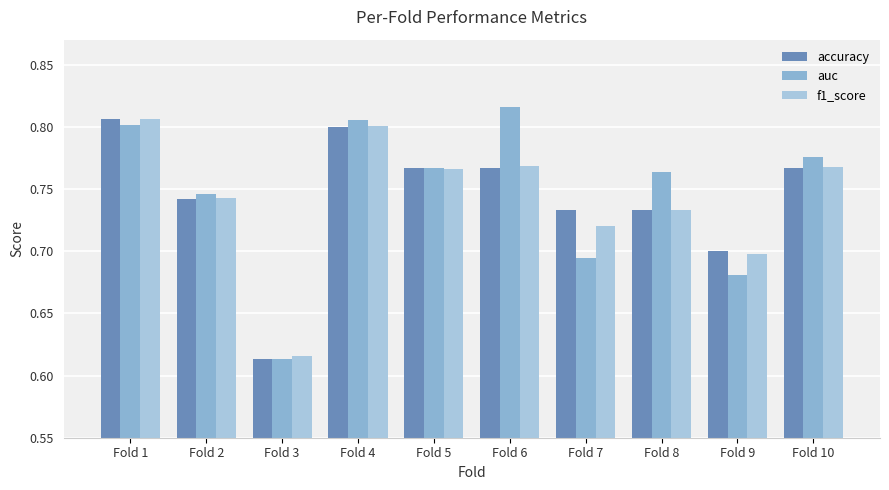

How many bars are there in each group?

3